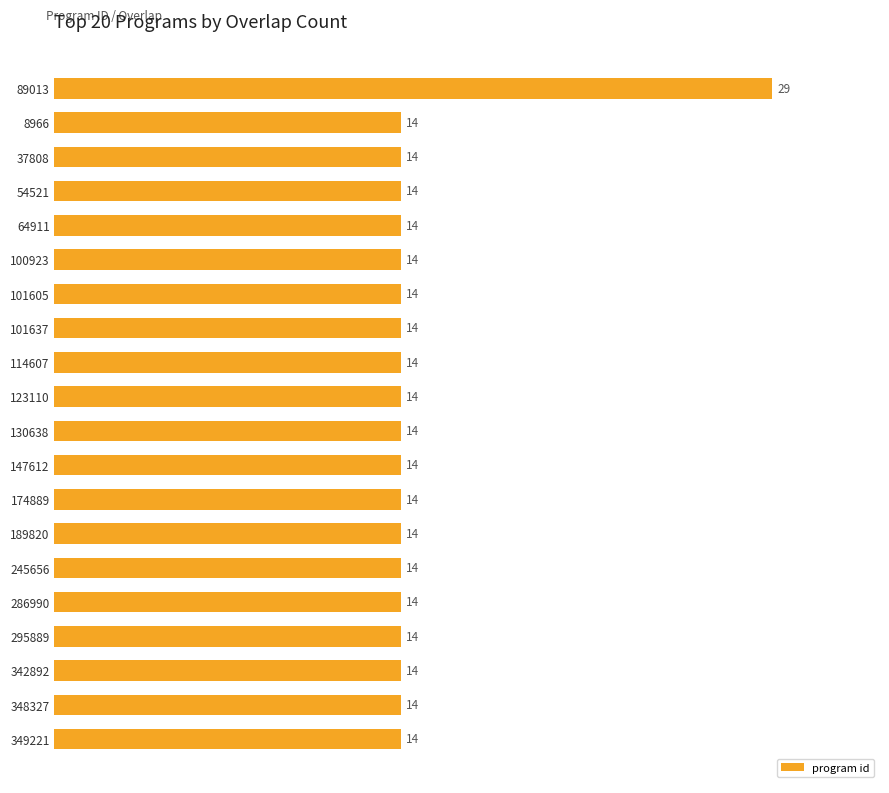

Reading bottom to top, transcribe all the data shown in this chart.

14	14	14	14	14	14	14	14	14	14	14	14	14	14	14	14	14	14	14	29